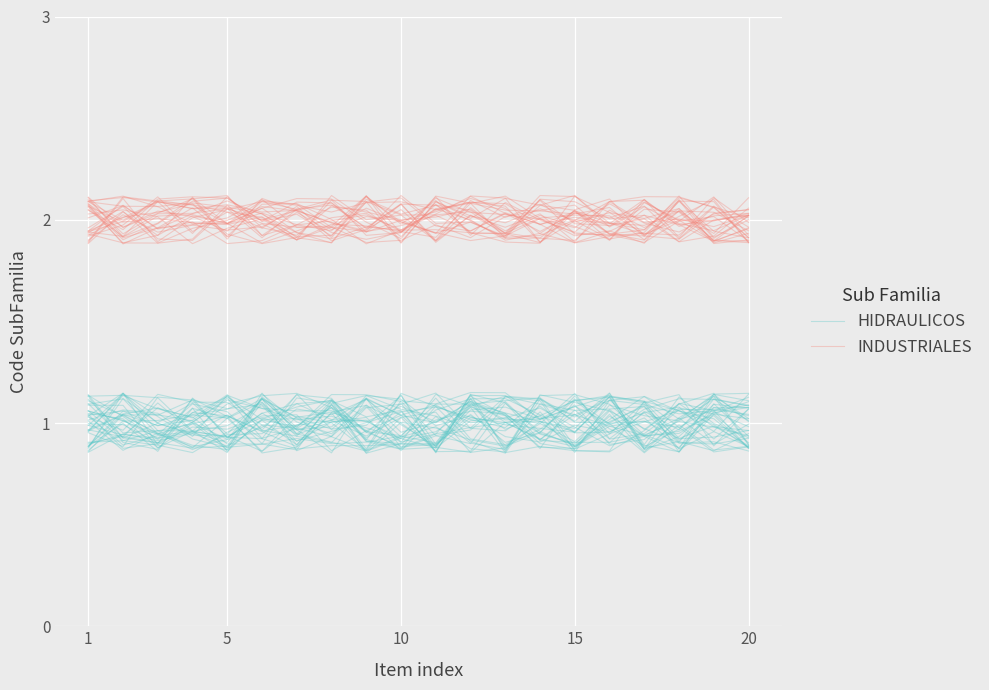

True or false: INDUSTRIALES and HIDRAULICOS intersect in this chart.

False